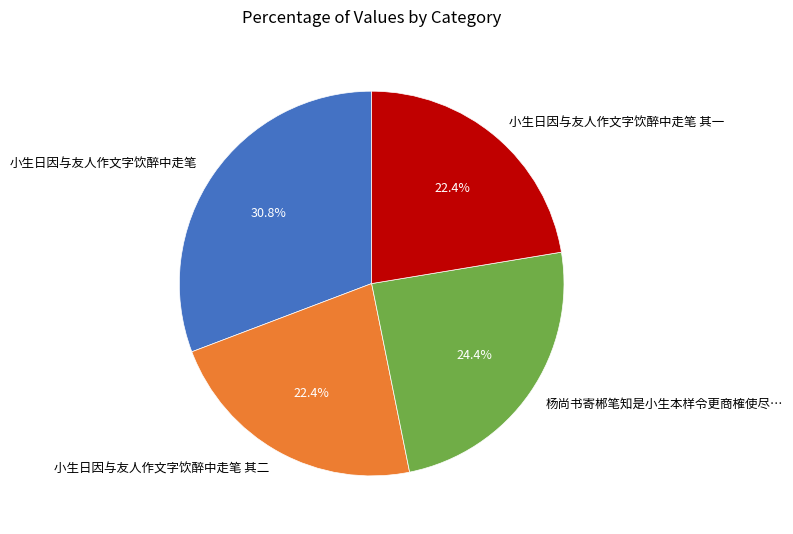

Does any single category account for the majority?

No